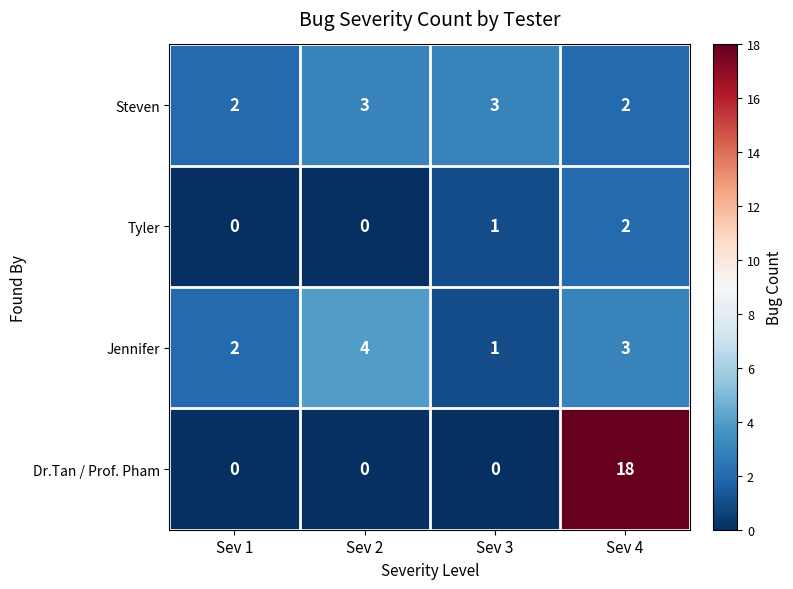

What is the highest value of the Steven series?

3